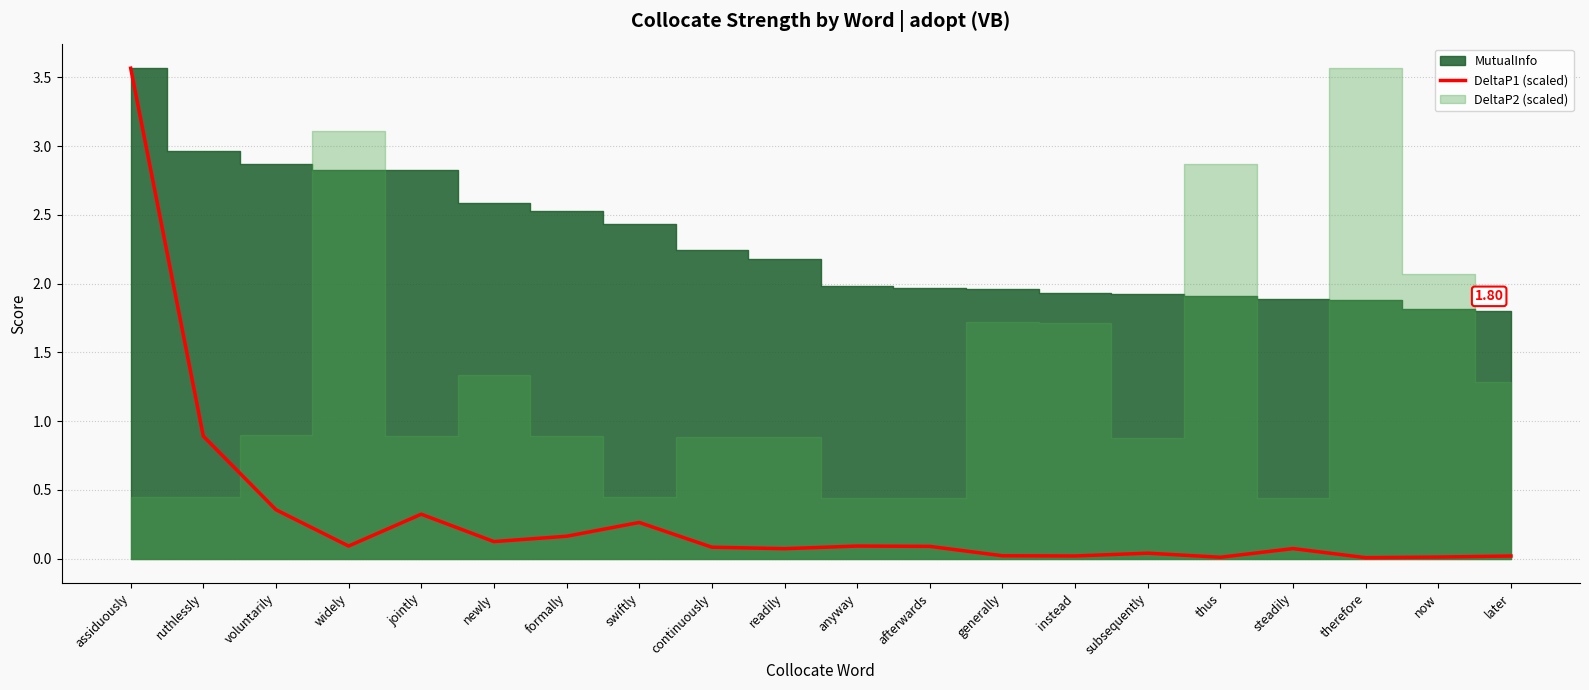

How many points are higher than both their immediate neighbors (excluding endpoints)?

5